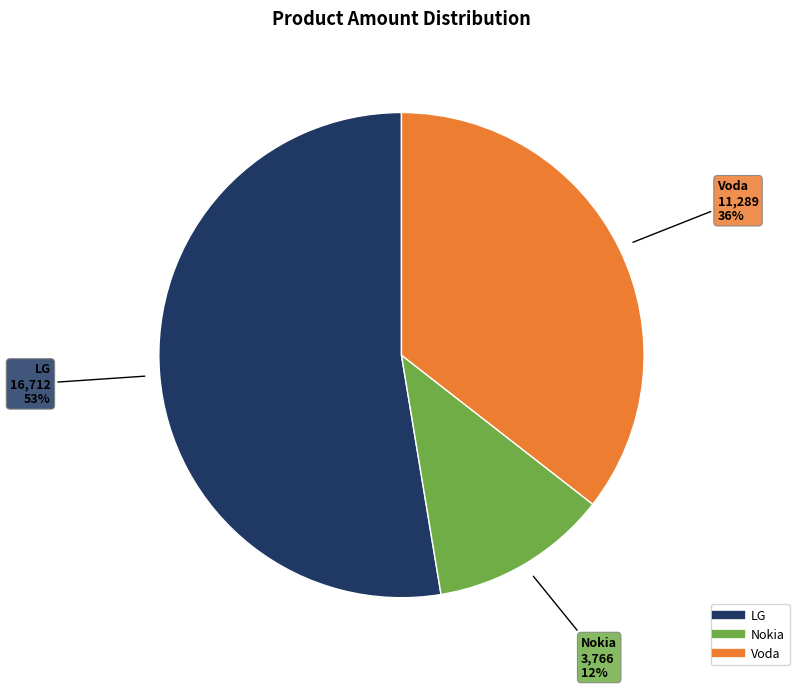

To the nearest percent, what is the average slice percentage?

33%